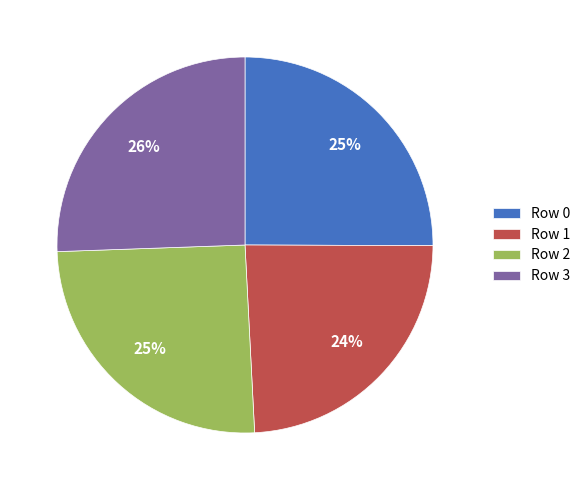

To the nearest percent, what is the average slice percentage?

25%